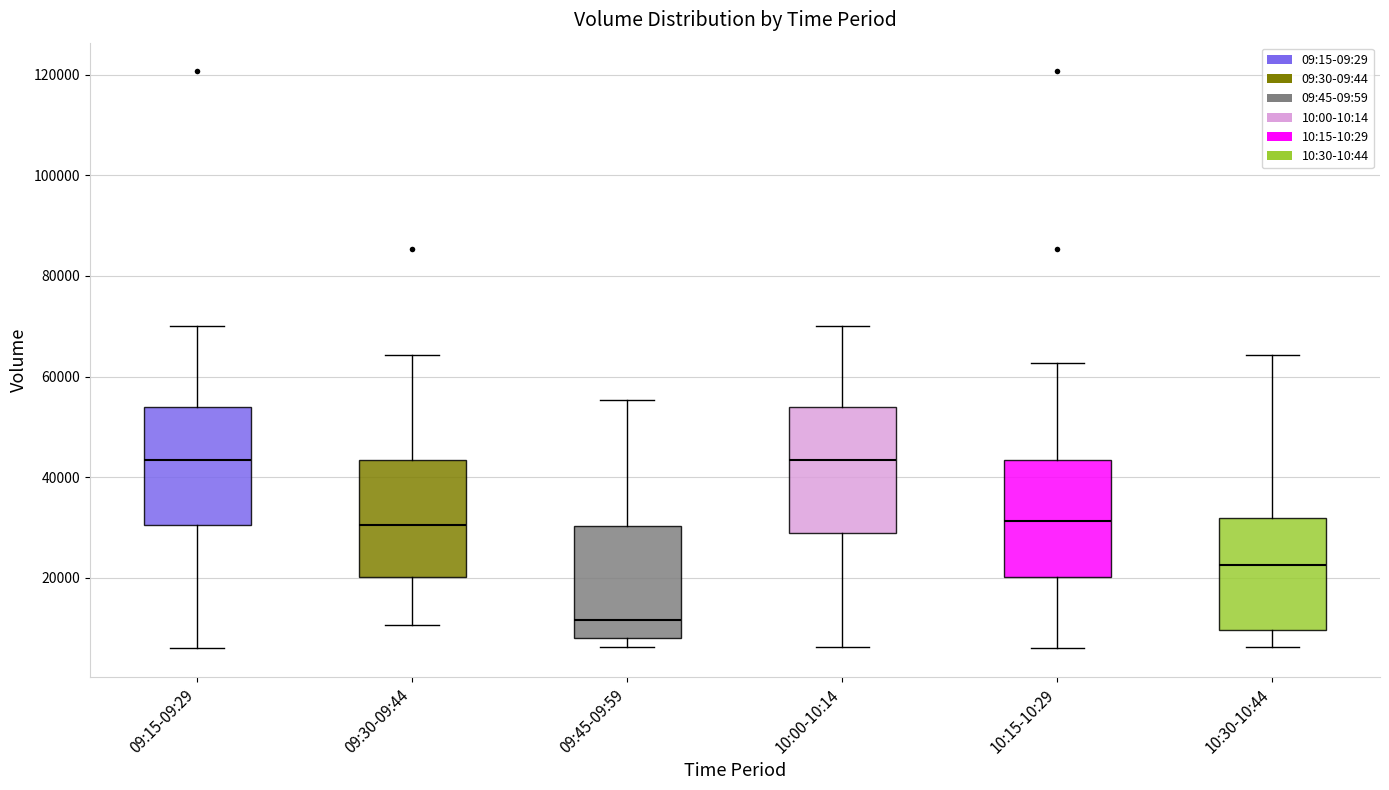

Reading left to right, transcribe this box plot: for each box, give where its median line is, the range the box spans, and where its two whiskers end, as read against the y-axis. The values are not printed on the chart, so give them approximately, as read against the axis.

09:15-09:29: median 44000, box 30000 to 54000, whiskers 6000 to 70000
09:30-09:44: median 30000, box 20000 to 44000, whiskers 10000 to 64000
09:45-09:59: median 12000, box 8000 to 30000, whiskers 6000 to 56000
10:00-10:14: median 44000, box 28000 to 54000, whiskers 6000 to 70000
10:15-10:29: median 32000, box 20000 to 44000, whiskers 6000 to 62000
10:30-10:44: median 22000, box 10000 to 32000, whiskers 6000 to 64000